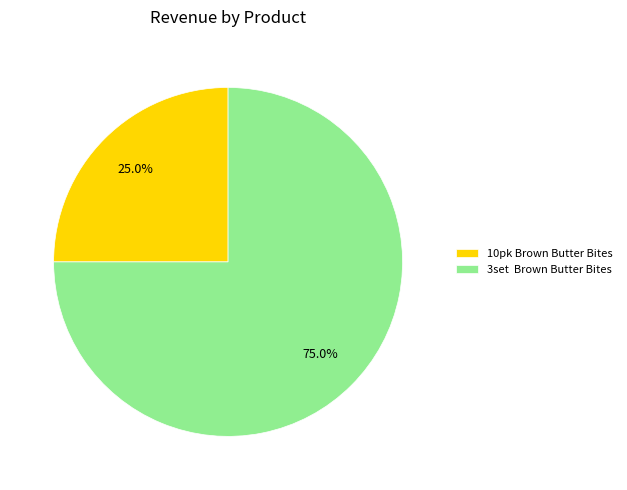

What is the largest slice in the pie chart?

3set Brown Butter Bites